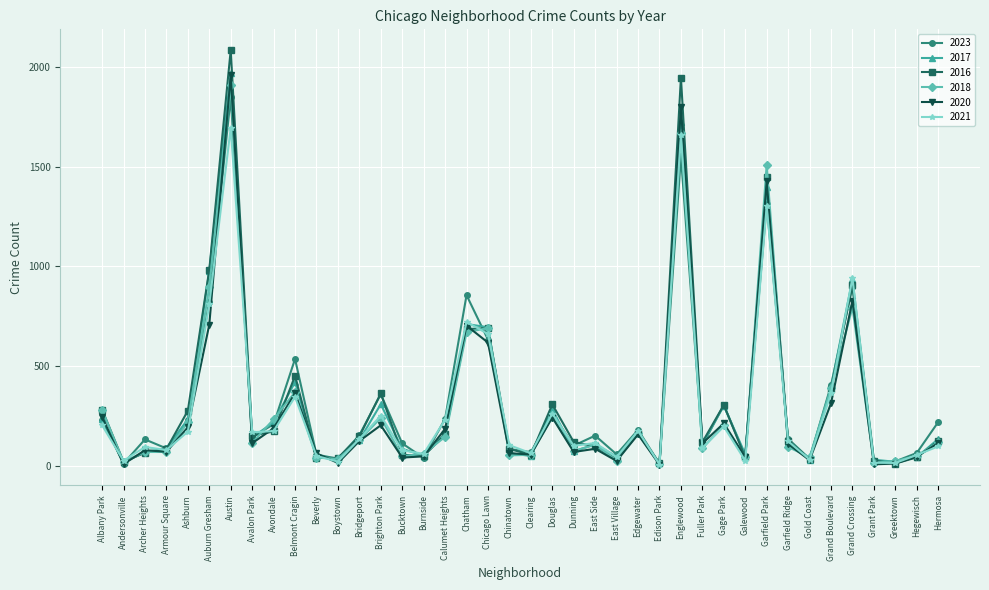

What is the total value across all series at Belmont Cragin?

2487